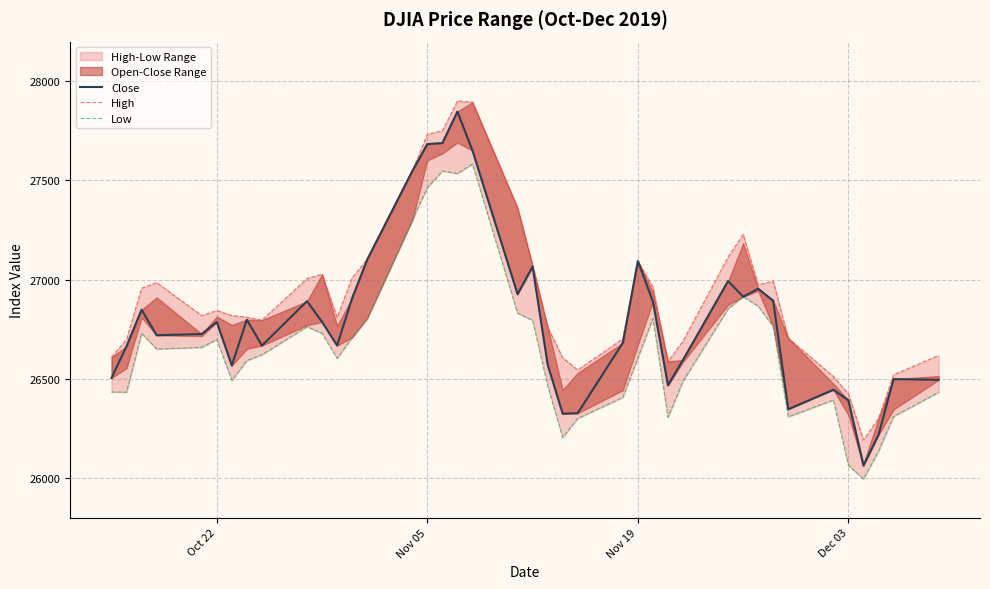

The value of Low at 8 is 41073.2. True or false?

False